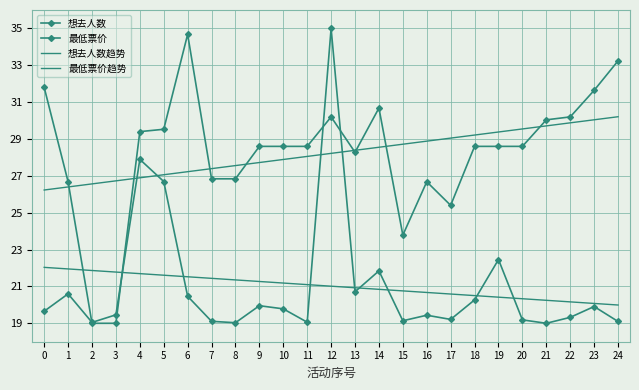

How many lines are shown in the chart?

4